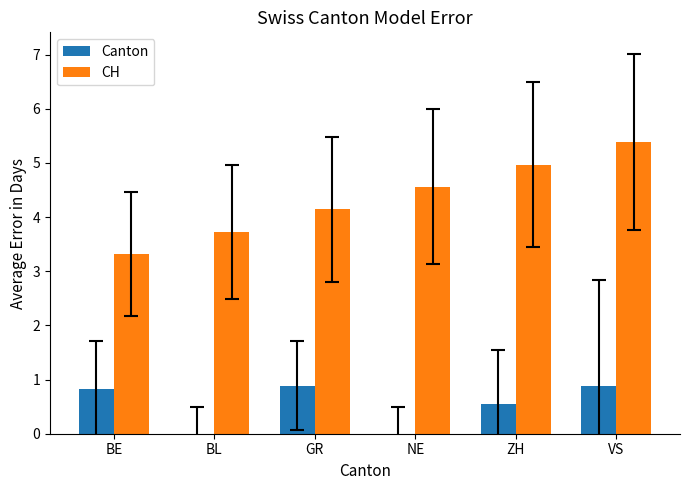

Which series changed the most between BL and GR?

Canton